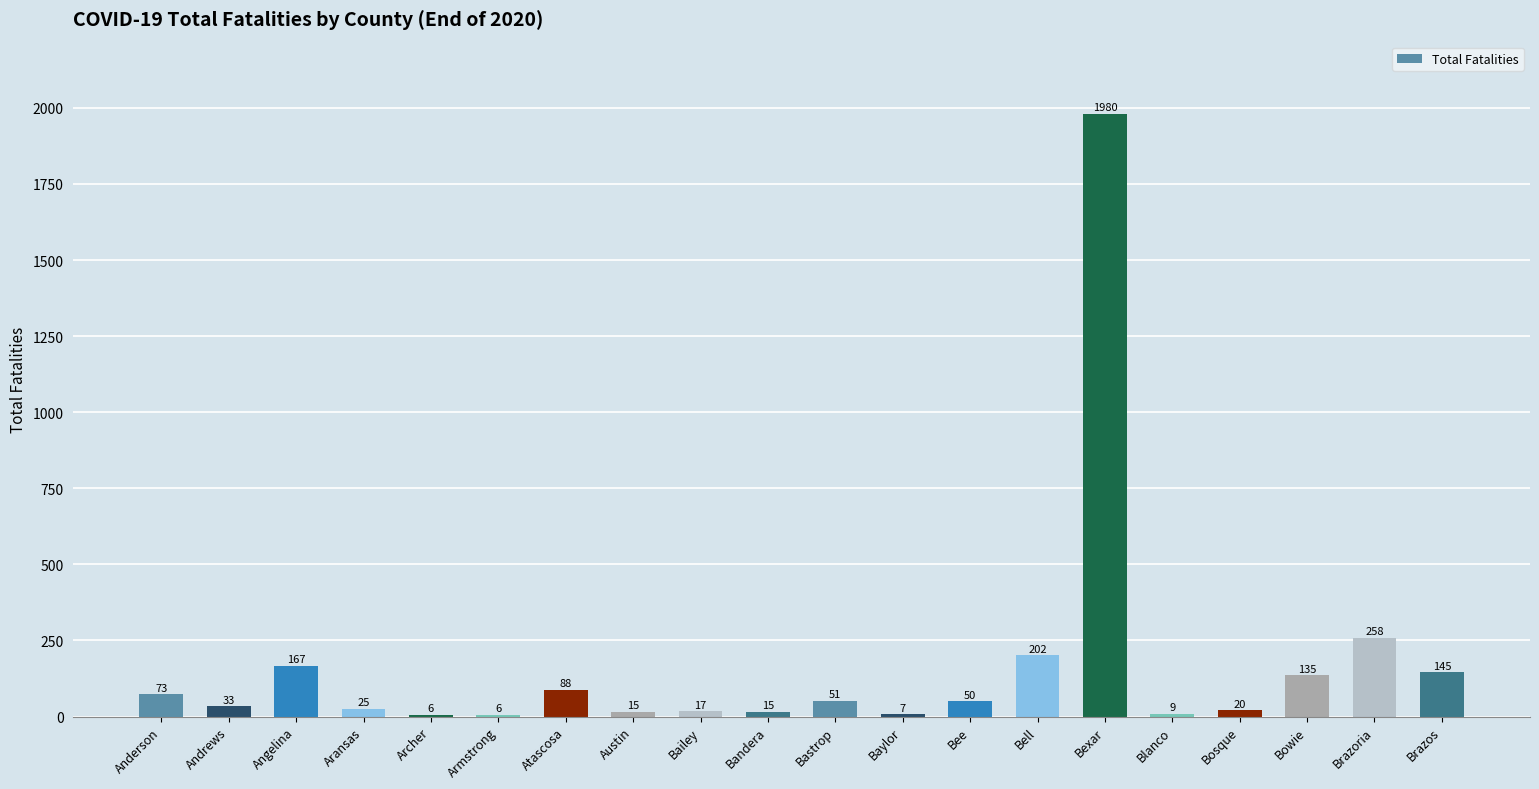

Approximately how many times larger is the value at Bosque compared to Bandera?

1.3